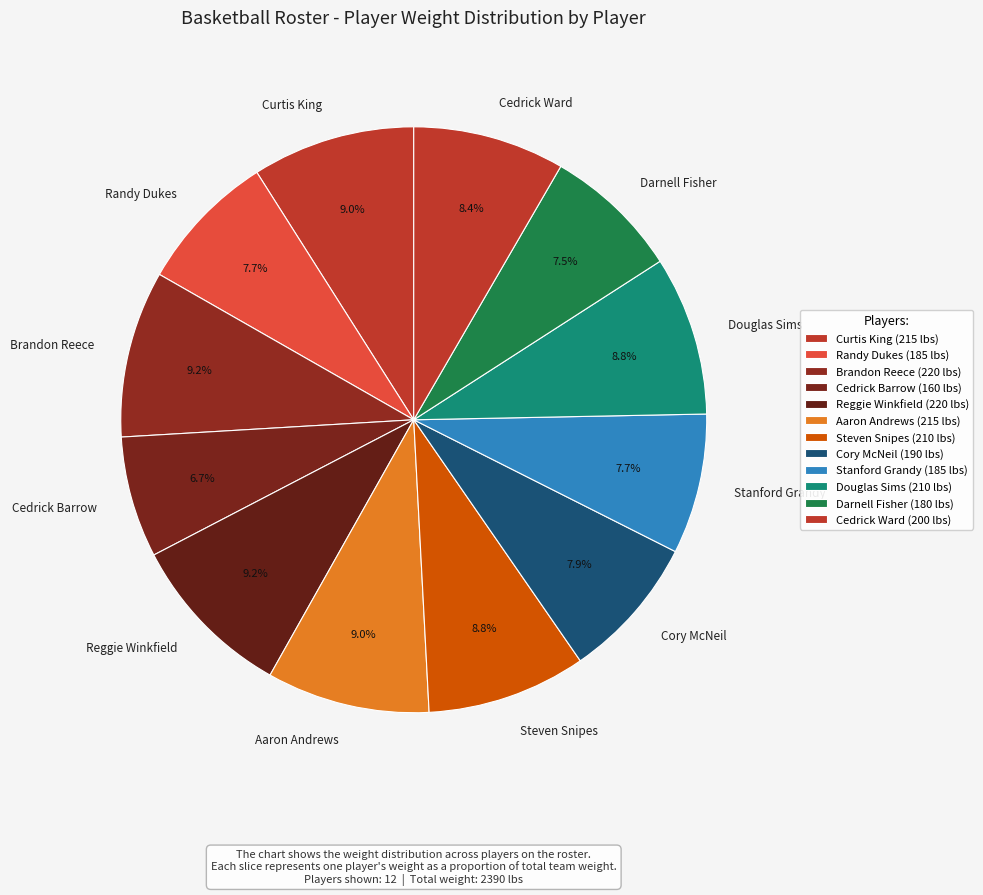

Do Brandon Reece and Curtis King together represent more than half of the pie?

No